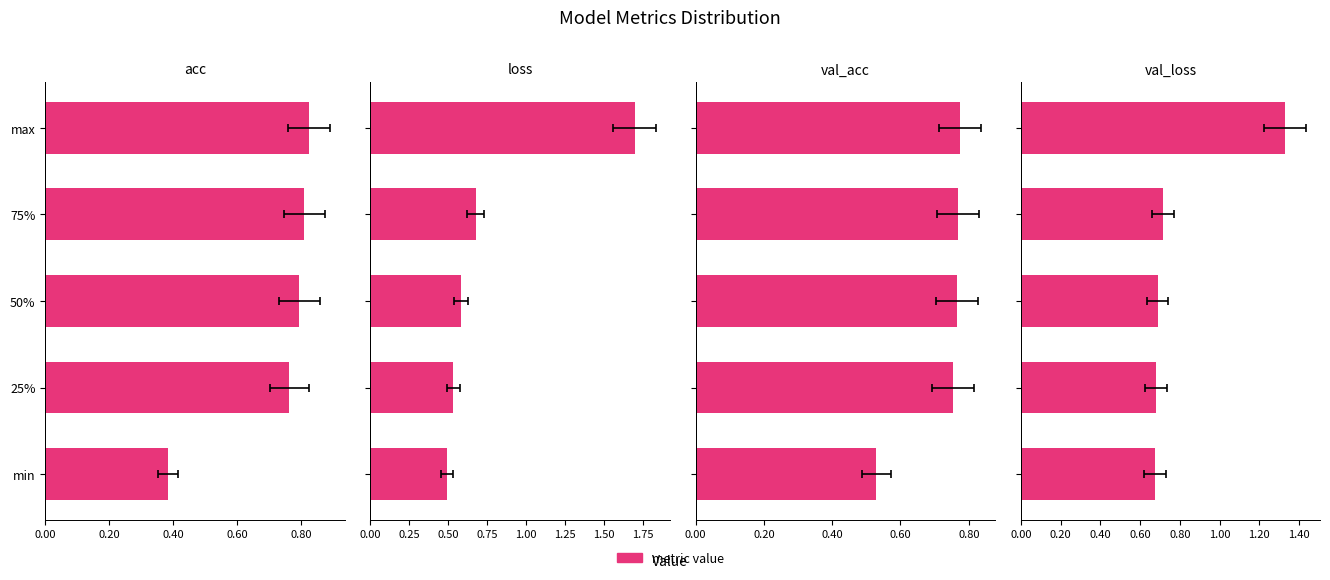

How many groups of bars are there?

5